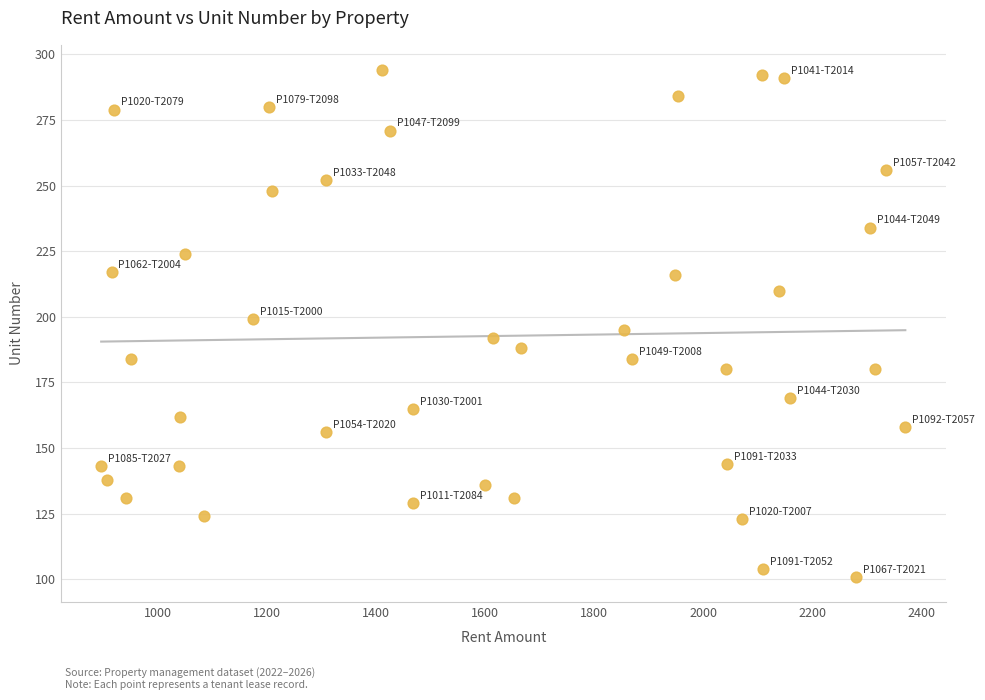

What is the range of Y values (max minus min)?

193